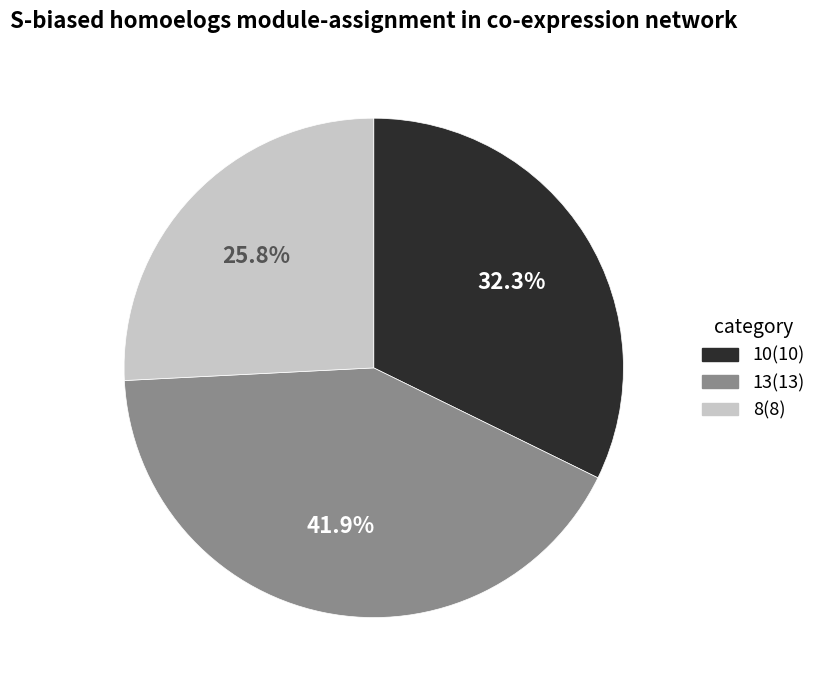

Is there any slice that represents more than half of the pie?

No